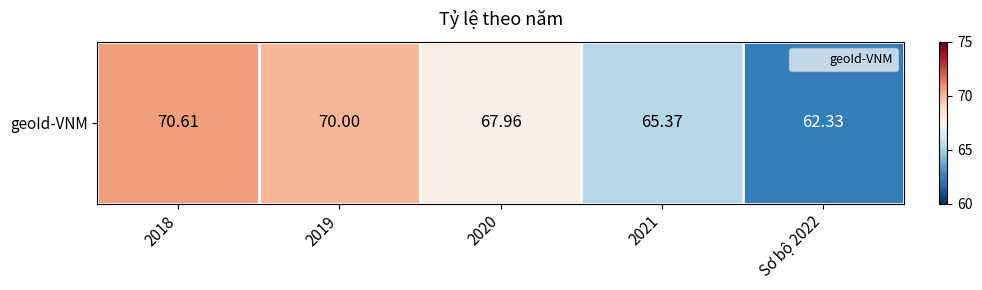

What is the average value?

67.3